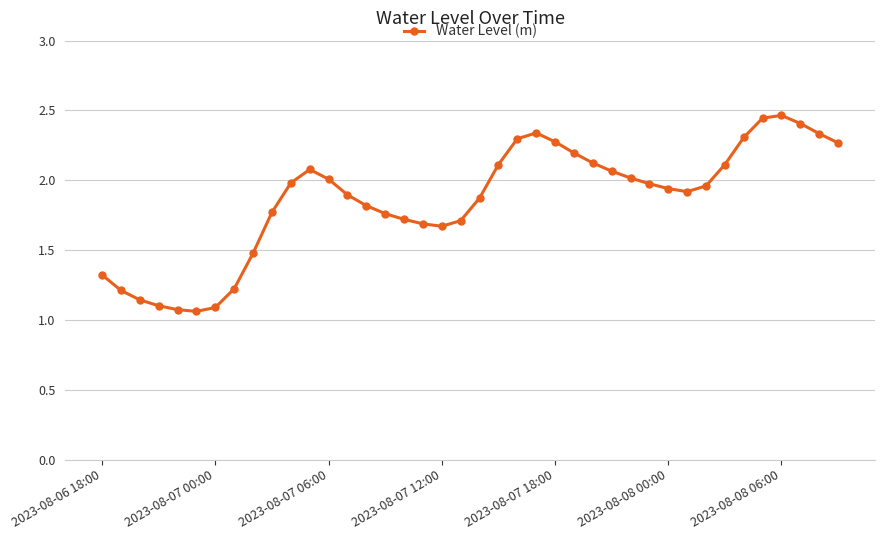

What is the value of the 26th point from the left?

2.2